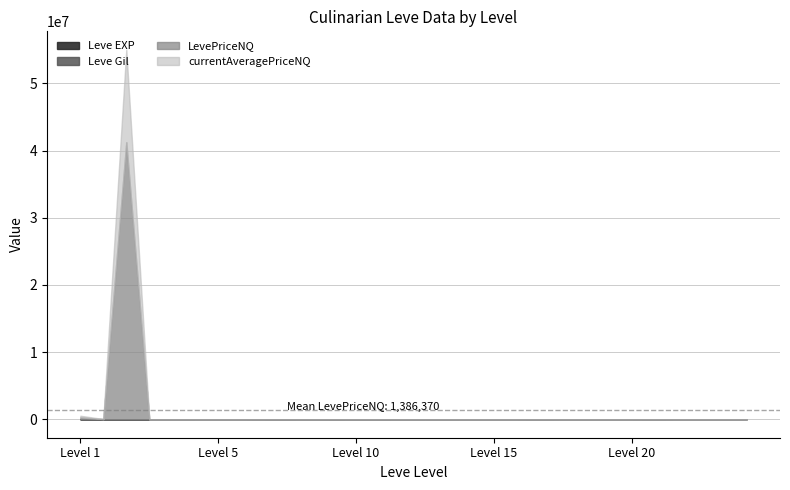

What are all the series names shown in the legend?

Leve EXP, Leve Gil, currentAveragePriceNQ, LevePriceNQ